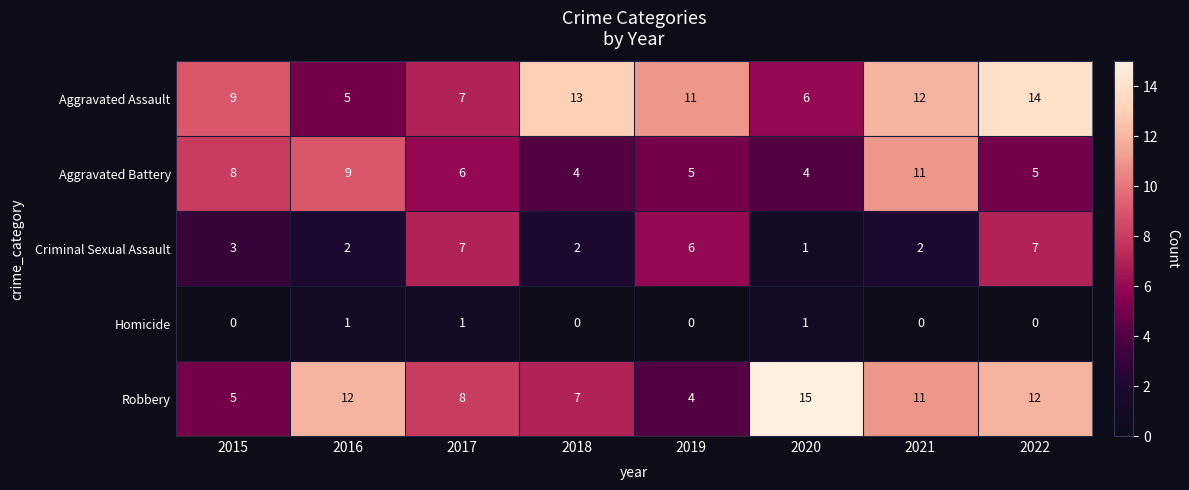

Where is Robbery nearest to the value 9?

2017